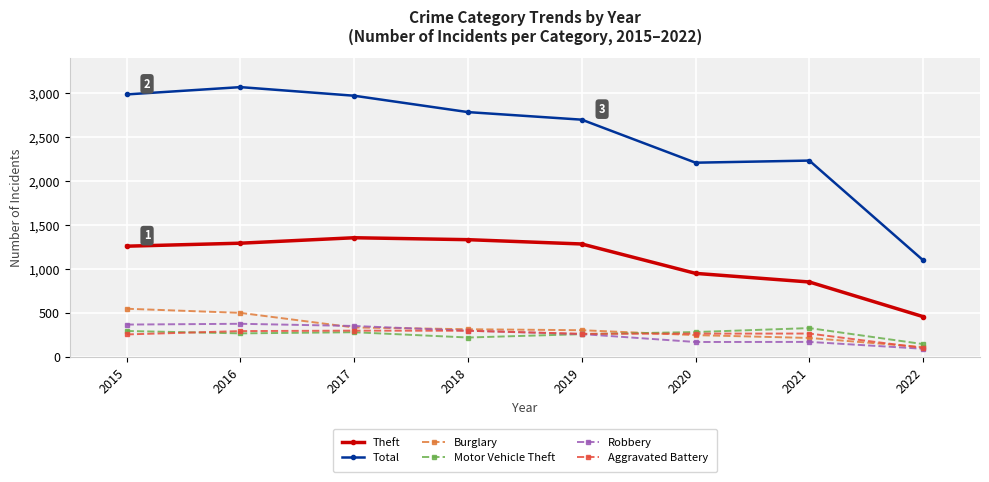

What is the spread (max minus min) of values at 2019?

2438